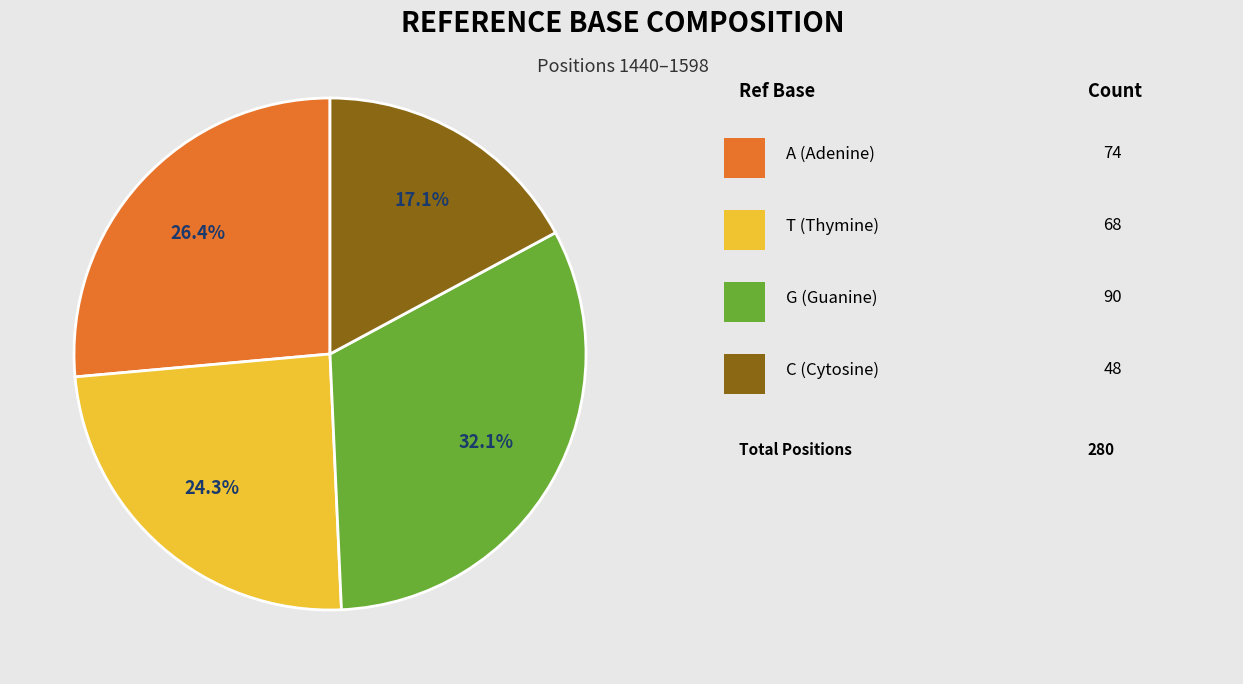

Does any single category account for the majority?

No